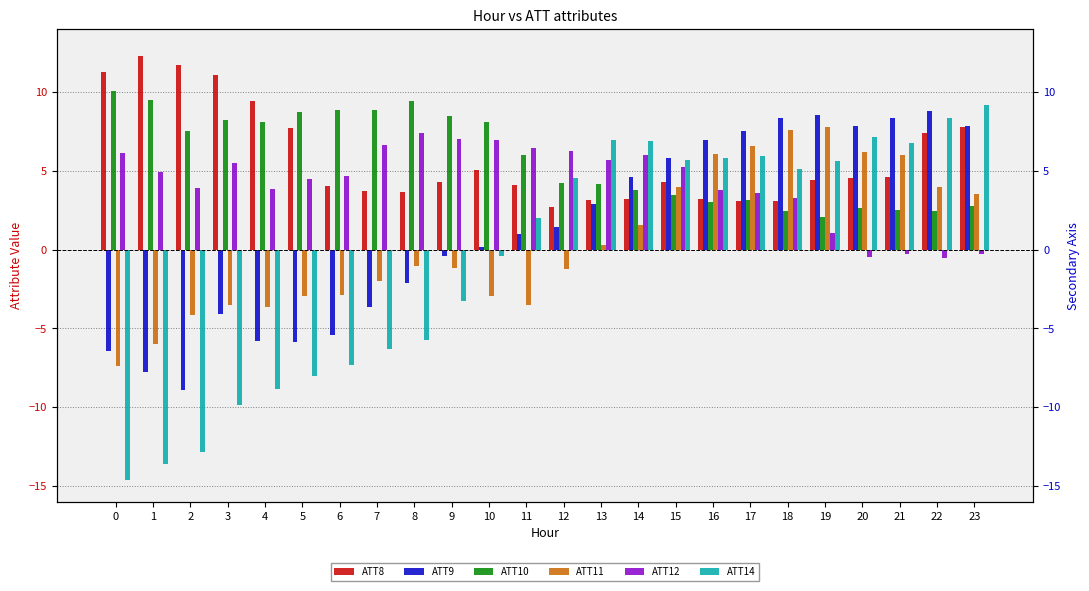

Is it true that ATT11 equals -1.8 at 1?

False